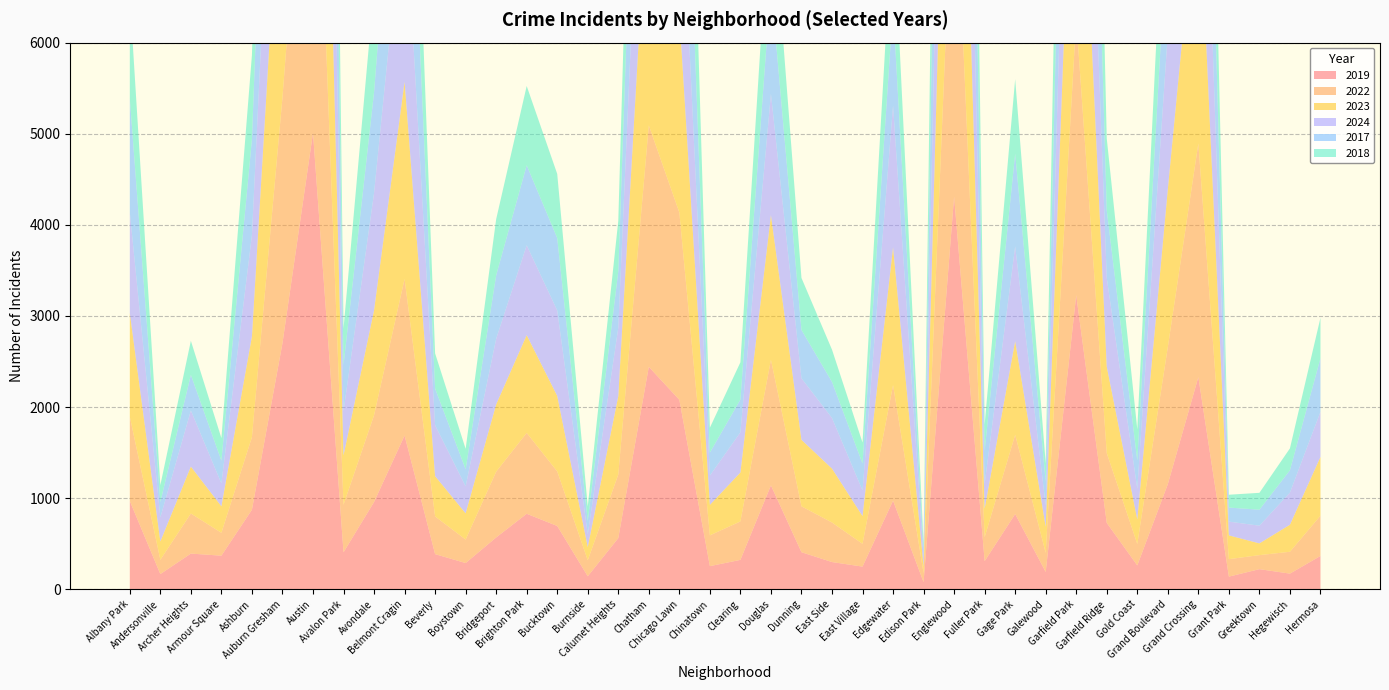

Reading left to right, what are all the values shown in this chart?

2019: 968	166	391	368	872	2700	5008	405	957	1687	385	287	568	828	694	142	561	2441	2079	253	322	1140	406	298	248	972	77	4310	308	825	189	3227	728	261	1153	2328	138	220	171	365
2022: 926	157	440	251	797	2698	4763	522	953	1719	414	258	722	888	599	175	698	2650	2056	338	422	1379	504	434	250	1269	99	3980	263	870	210	3035	766	236	1504	2566	192	154	240	442
2023: 1138	201	515	291	1106	2988	5064	542	1152	2165	442	288	739	1073	829	146	860	2862	2174	335	537	1588	730	592	305	1513	71	4176	313	1028	285	3398	949	268	1734	2971	261	129	297	645
2024: 1104	263	616	251	1111	2524	4978	484	1286	2119	559	296	720	986	938	140	751	2526	1973	321	441	1330	675	555	281	1555	97	3877	269	1040	231	2788	973	337	1711	2715	151	194	352	495
2017: 1252	171	391	250	1053	2973	5096	508	1107	2066	403	188	697	879	795	145	620	2566	2288	253	360	1201	531	397	296	1082	87	4471	365	1019	265	3257	743	311	1281	2456	154	176	246	589
2018: 1117	184	374	248	924	2787	5163	401	1142	1738	386	224	616	870	704	160	554	2513	2280	273	409	1131	571	354	230	1063	75	4608	289	817	202	3486	789	342	1205	2249	141	185	240	444